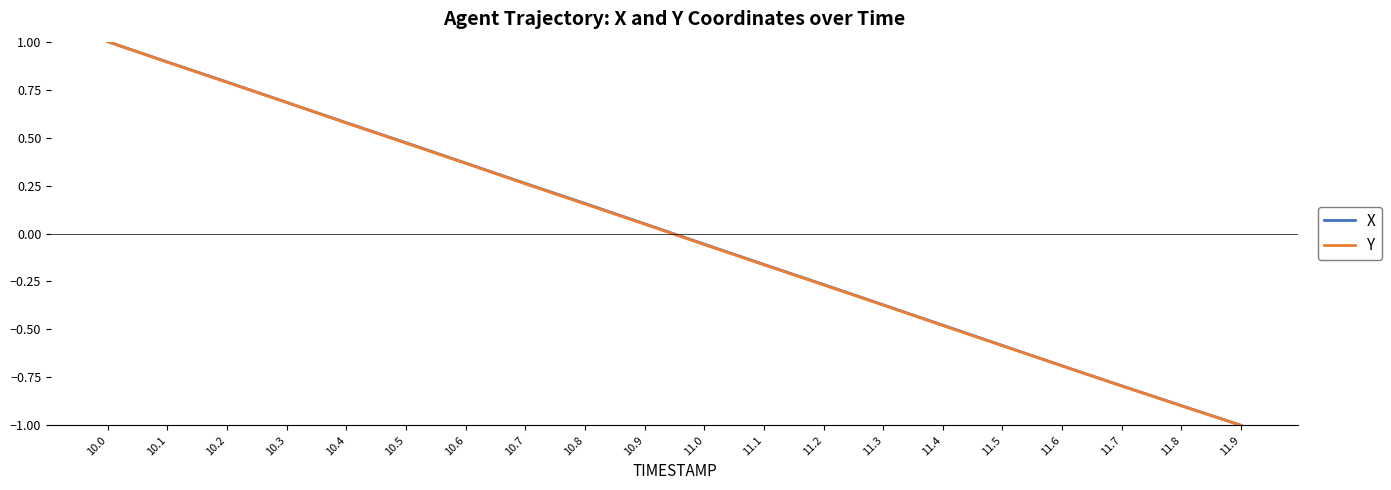

What position from the right is 11.8?

2